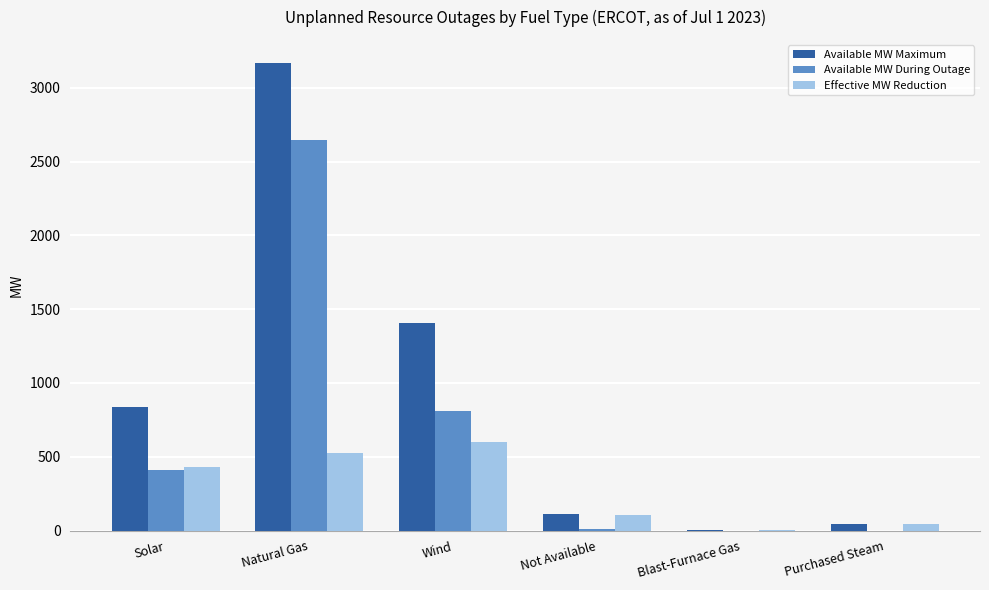

How many distinct data groups are displayed?

3